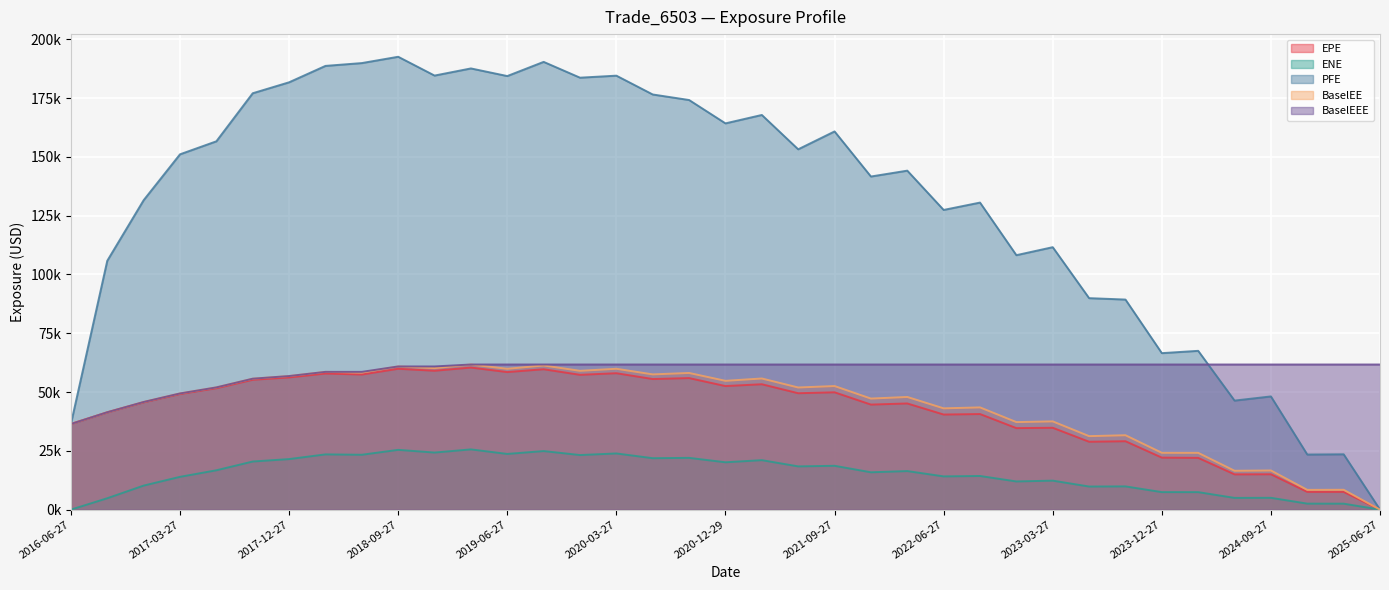

What is the value of the EPE point at the 22nd from the left?

49902.2